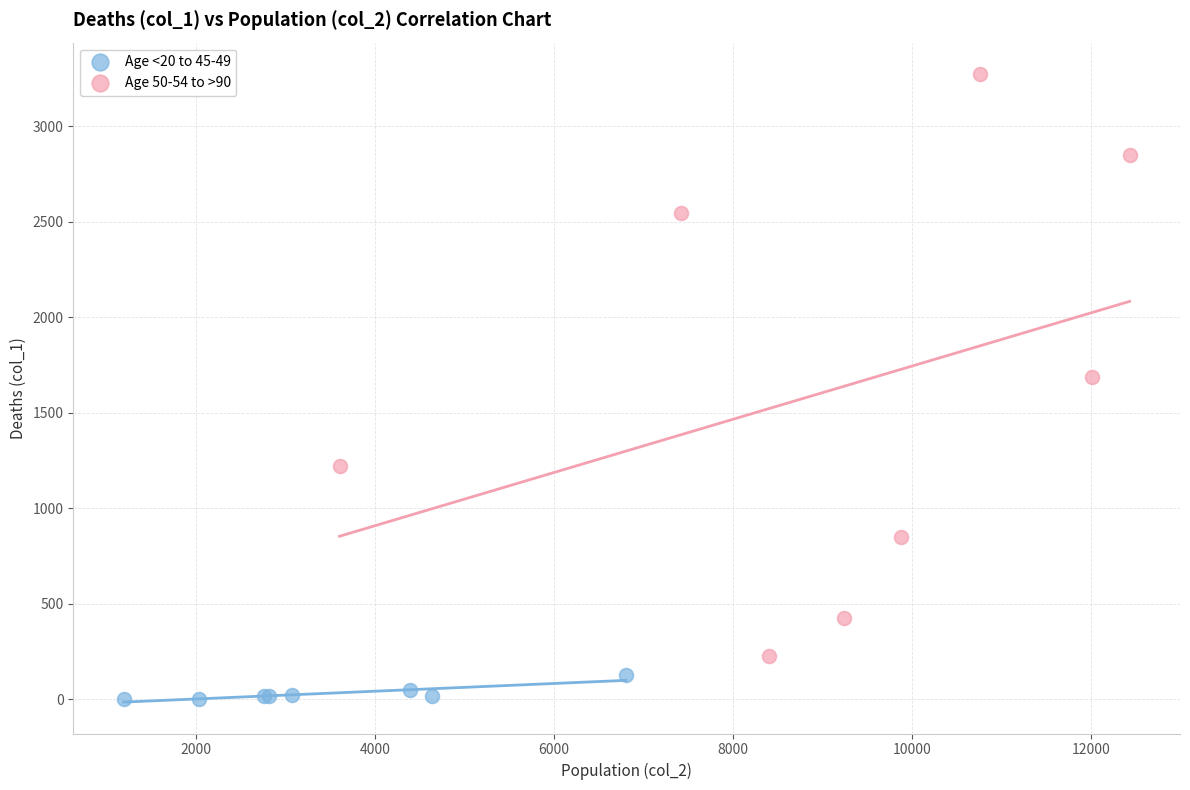

Which series reaches the minimum Y coordinate?

Age <20 to 45-49